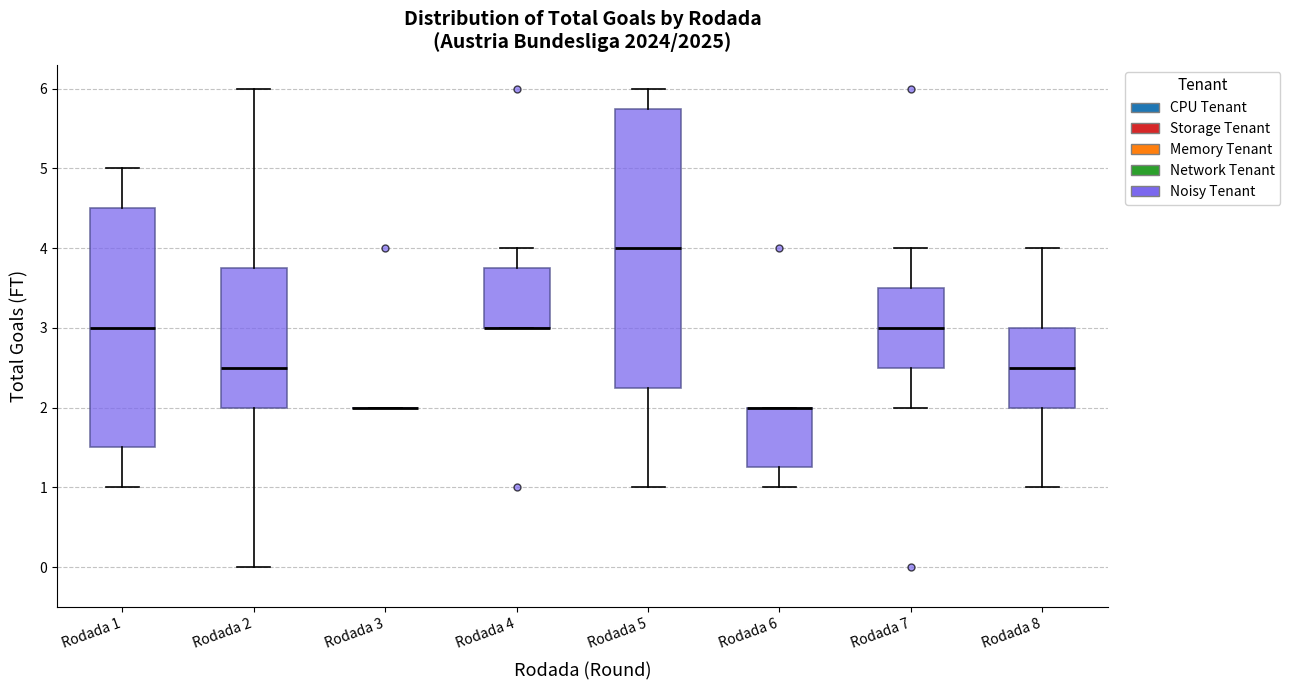

Reading left to right, read every box against the y-axis: the position of its median line, the range the box covers, and the ends of its whiskers. The values are not printed on the chart, so give them approximately, as read against the axis.

Rodada 1: median 3.0, box 1.5 to 4.5, whiskers 1.0 to 5.0
Rodada 2: median 2.5, box 2.0 to 3.8, whiskers 0.0 to 6.0
Rodada 3: box collapsed to a line at 2.0, whiskers 2.0 to 2.0
Rodada 4: median 3.0 (drawn on the box's lower edge), box 3.0 to 3.8, whiskers 3.0 to 4.0
Rodada 5: median 4.0, box 2.3 to 5.8, whiskers 1.0 to 6.0
Rodada 6: median 2.0 (drawn on the box's upper edge), box 1.3 to 2.0, whiskers 1.0 to 2.0
Rodada 7: median 3.0, box 2.5 to 3.5, whiskers 2.0 to 4.0
Rodada 8: median 2.5, box 2.0 to 3.0, whiskers 1.0 to 4.0